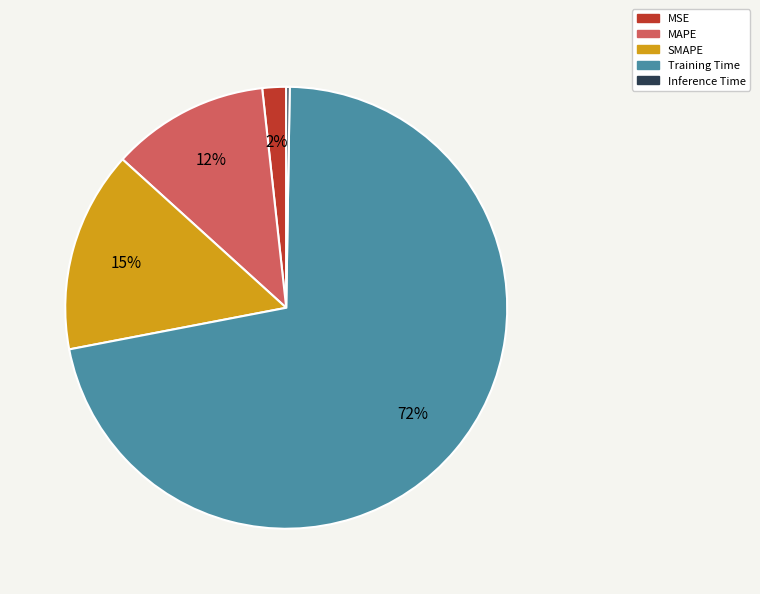

Is it true that MAPE is 1% of the pie?

False